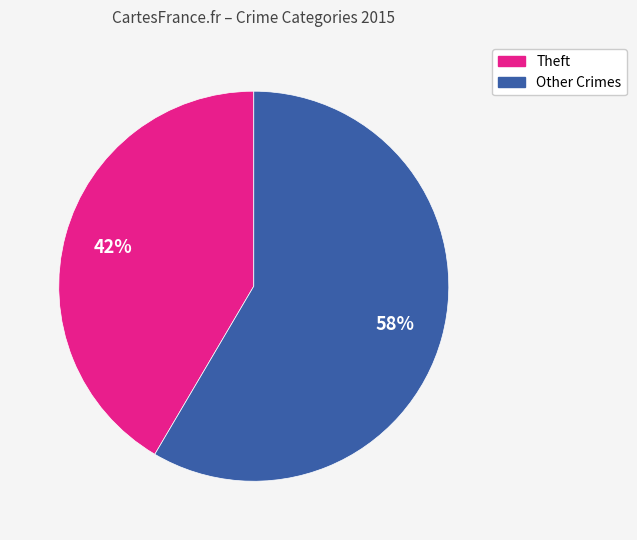

Is there any slice that represents more than half of the pie?

Yes